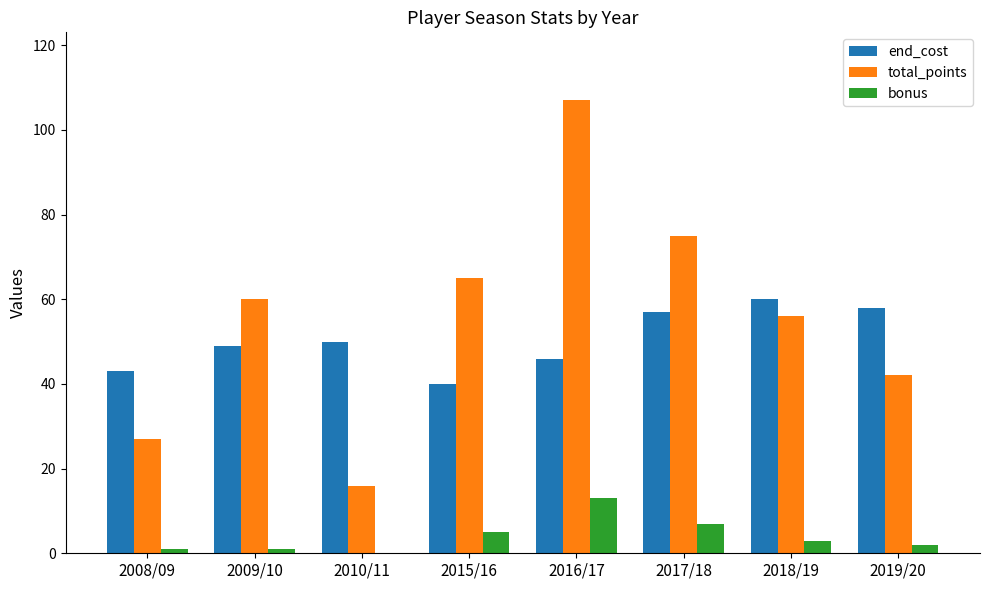

Which series changed the most between 2010/11 and 2016/17?

total_points